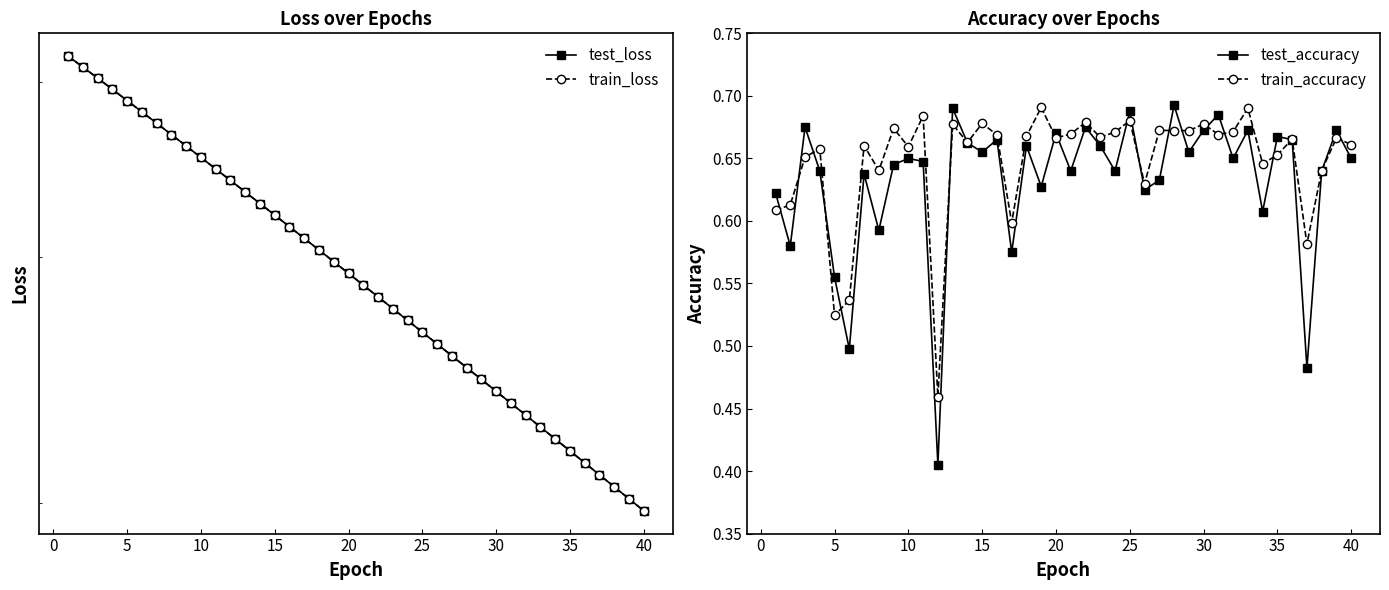

True or false: train_accuracy and test_accuracy intersect in this chart.

True